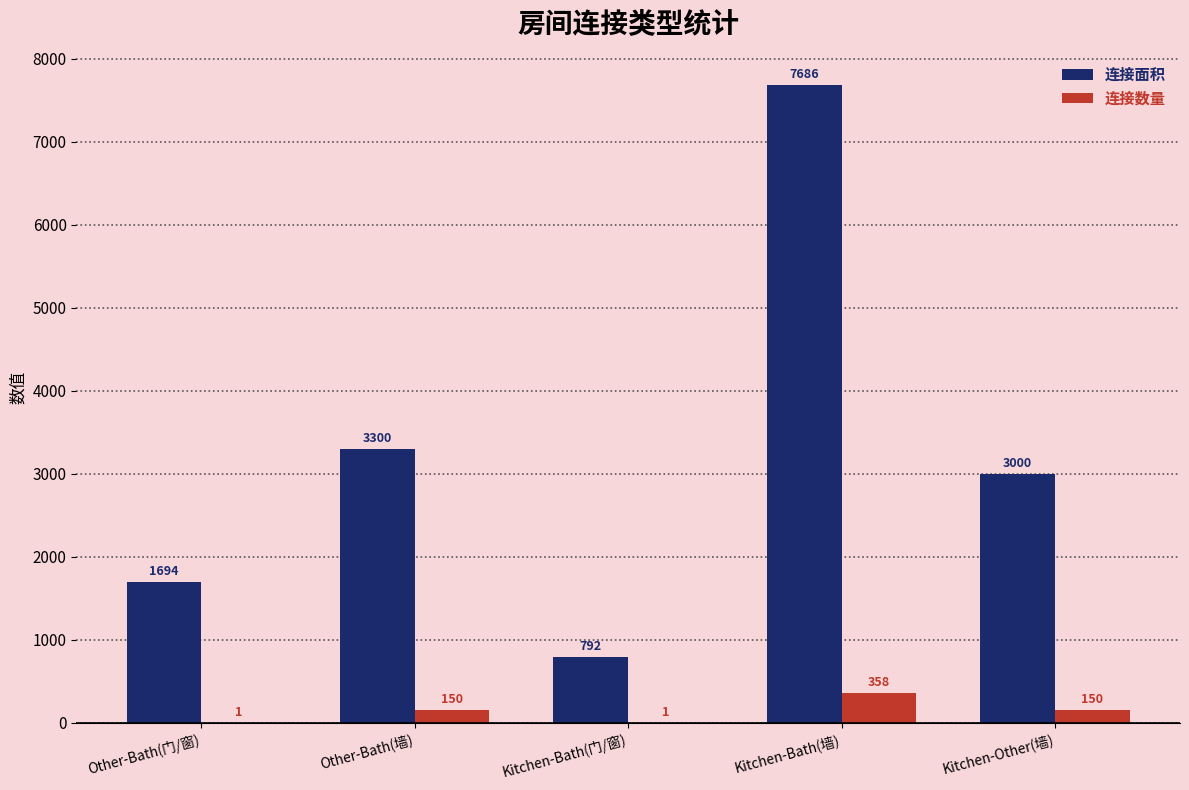

Between Kitchen-Bath(门/窗) and Kitchen-Bath(墙), which series saw the biggest shift?

连接面积